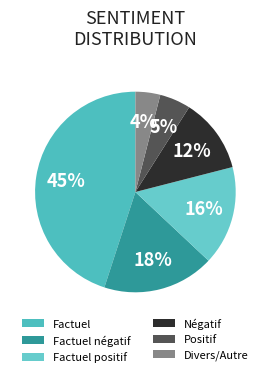

To the nearest percent, what is the average slice percentage?

17%